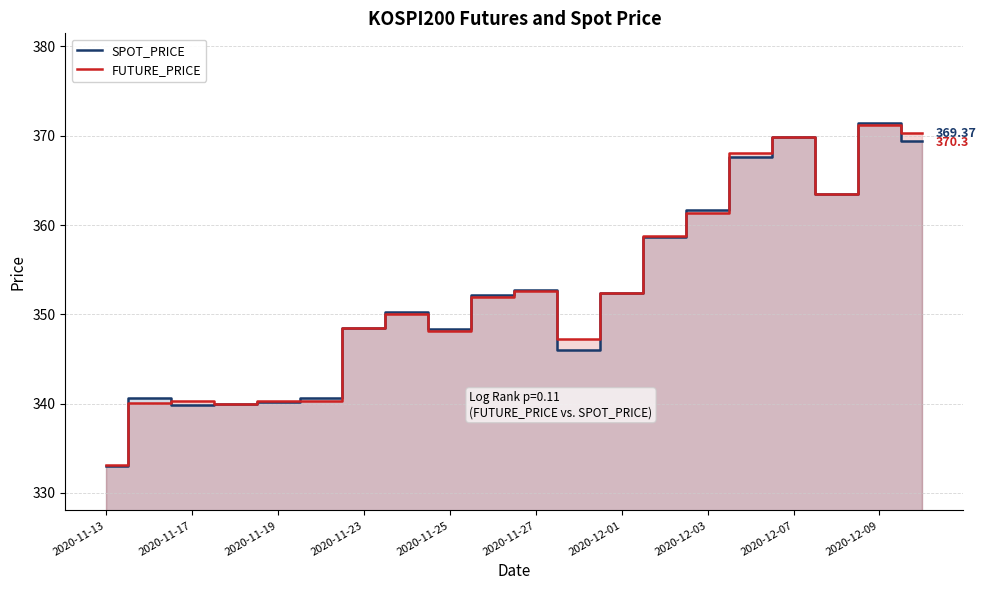

Is the value of SPOT_PRICE at 2020-12-09 greater than the value of FUTURE_PRICE at 2020-12-03?

Yes